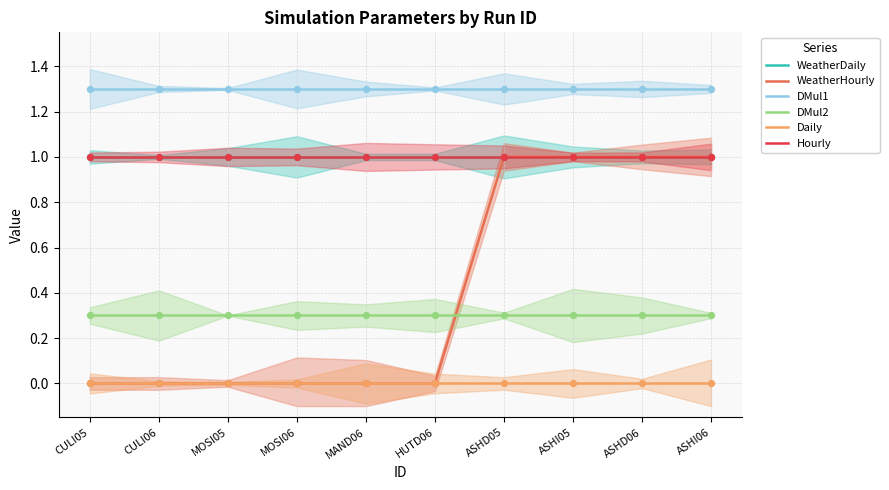

What is the total value across all series at ASHI06?

4.6